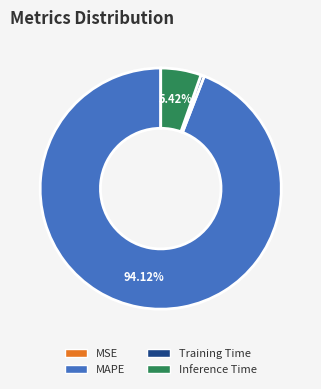

Which category has the biggest portion of the pie?

MAPE